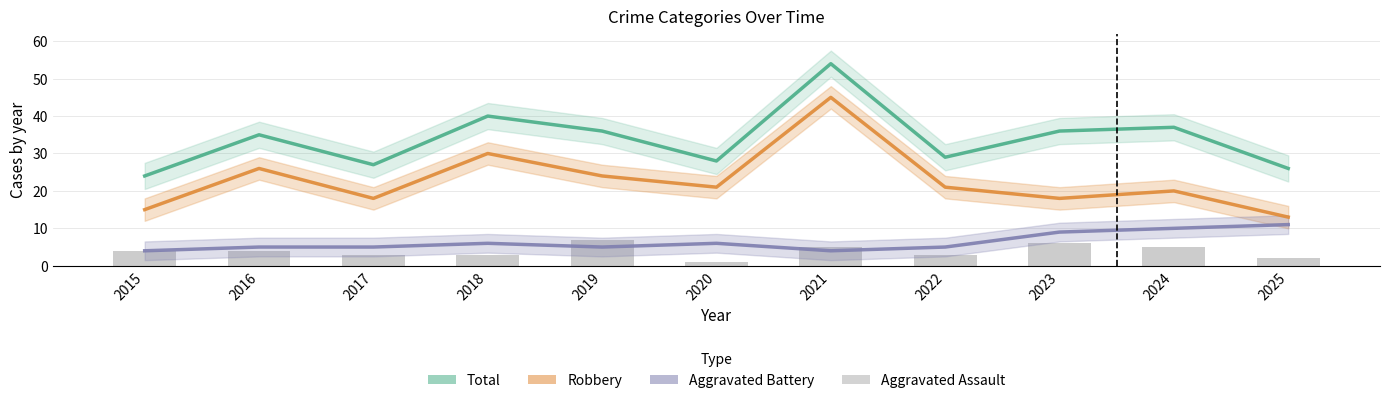

Which category has the lowest value across all series?

2020